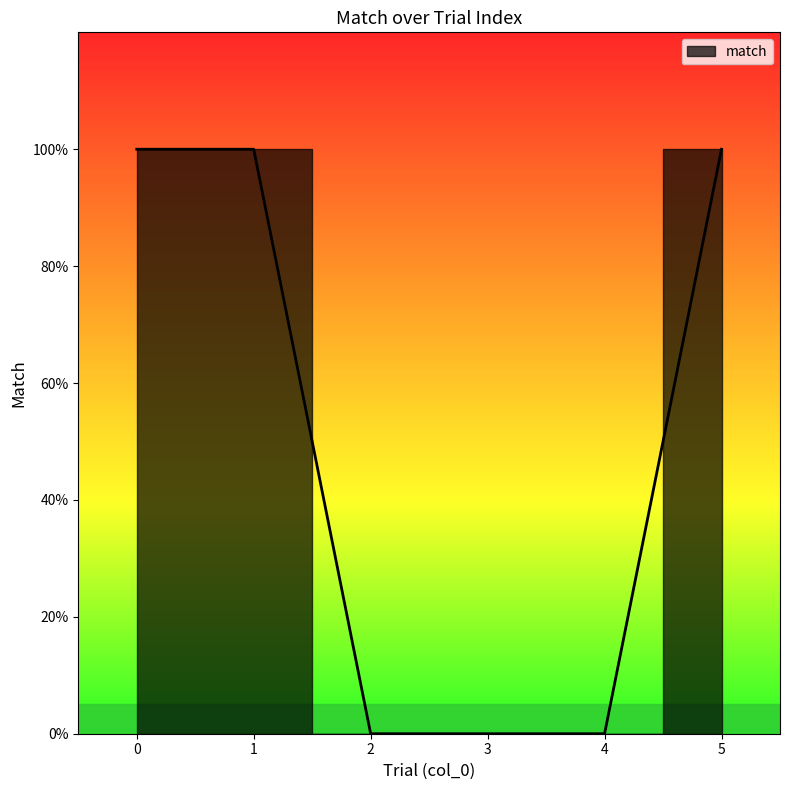

Rank the categories by value from highest to lowest.

0, 1, 5, 2, 3, 4